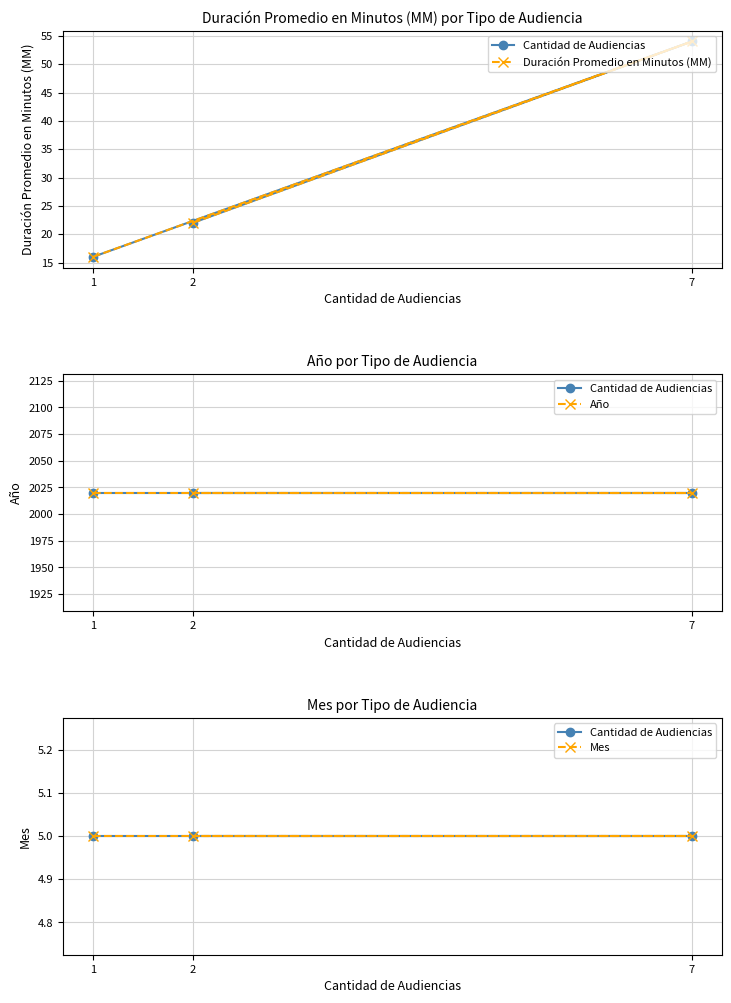

What are all the series names shown in the legend?

Cantidad de Audiencias, Duración Promedio en Minutos (MM), Año, Mes